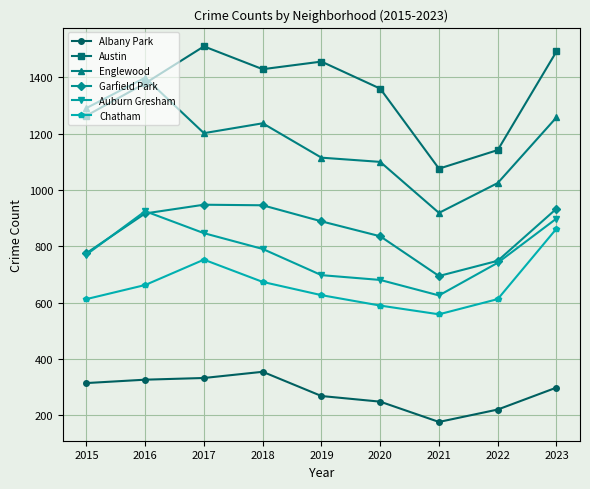

At 2019, list the series in order from smallest to largest.

Albany Park, Chatham, Auburn Gresham, Garfield Park, Englewood, Austin